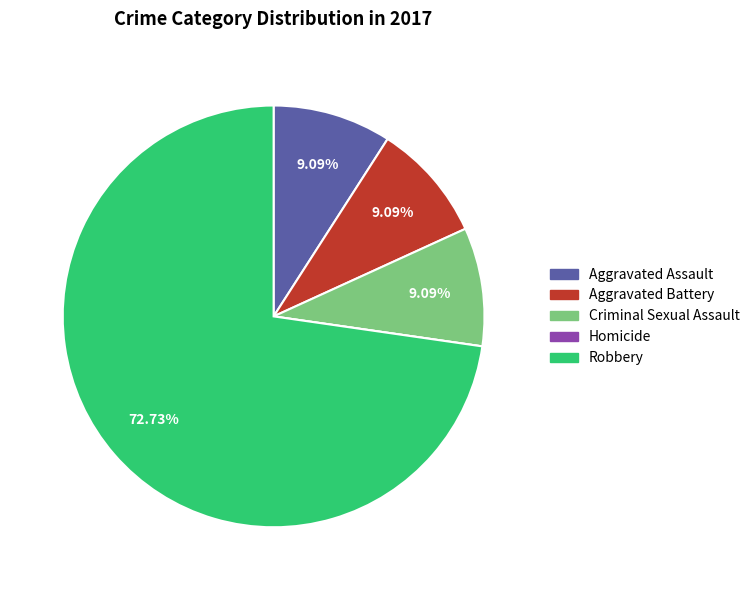

To the nearest percent, what is the combined percentage of Robbery and Criminal Sexual Assault?

82%